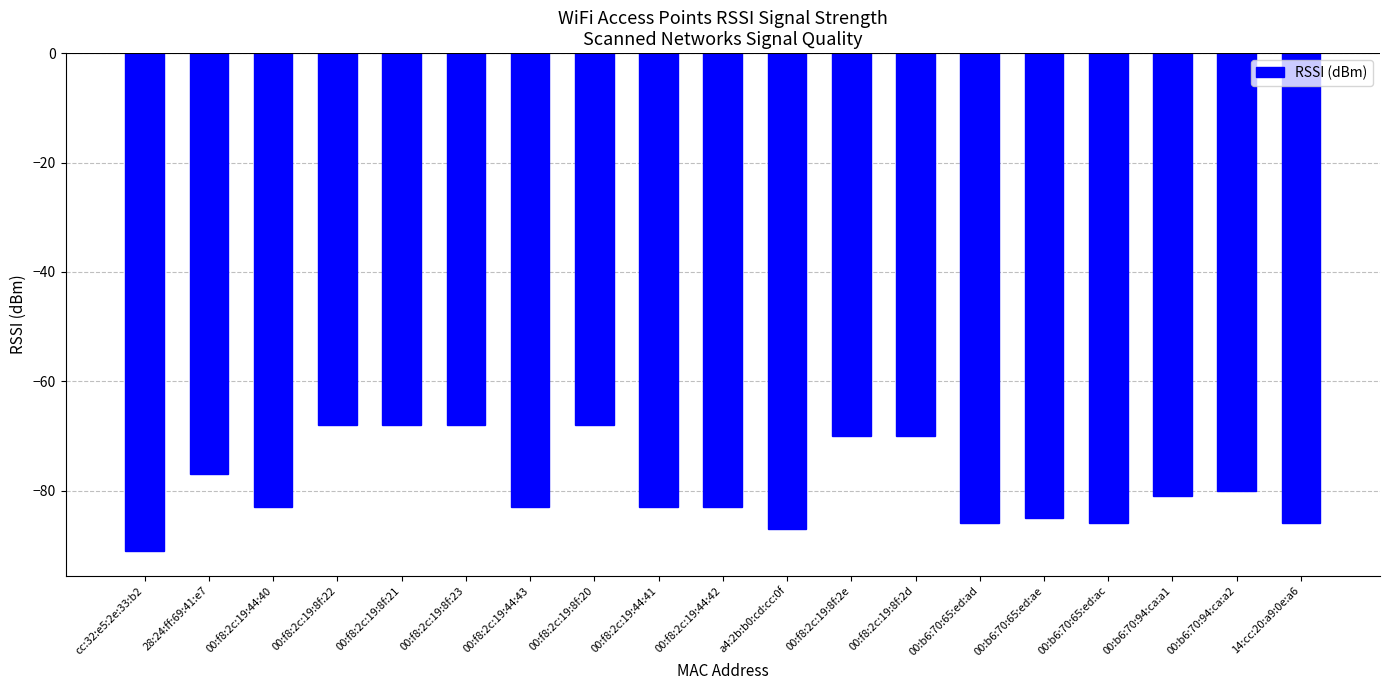

The chart shows a value of -137 at 00:b6:70:94:ca:a2. True or false?

False